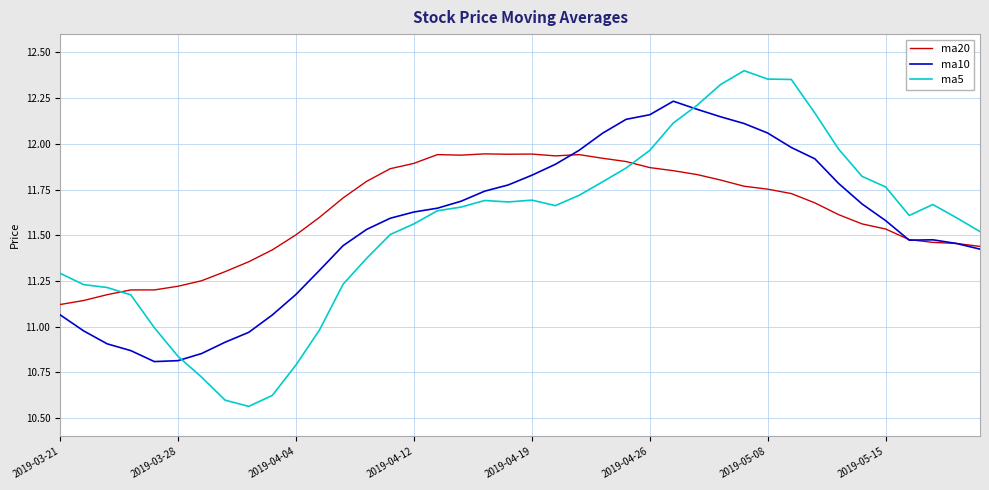

What is the difference between the maximum and minimum values in the ma20 series?

0.8